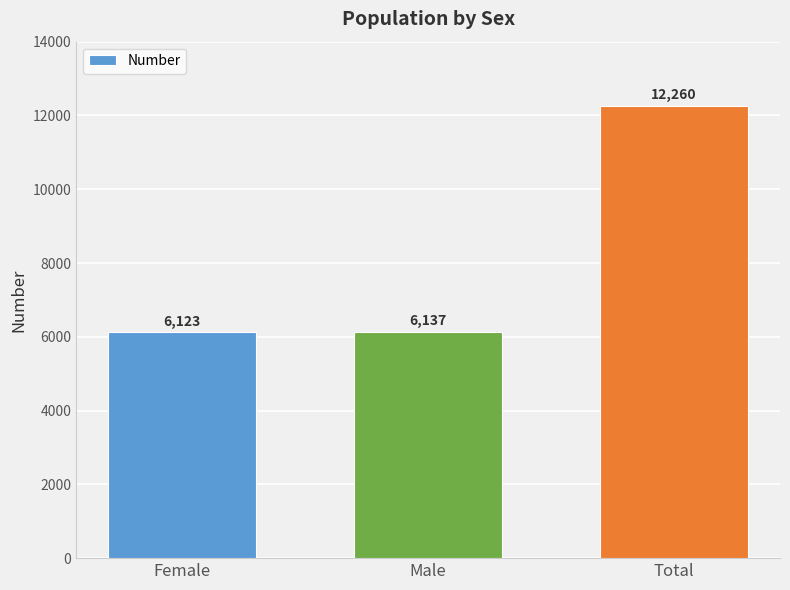

Rank the categories by value from highest to lowest.

Total, Male, Female